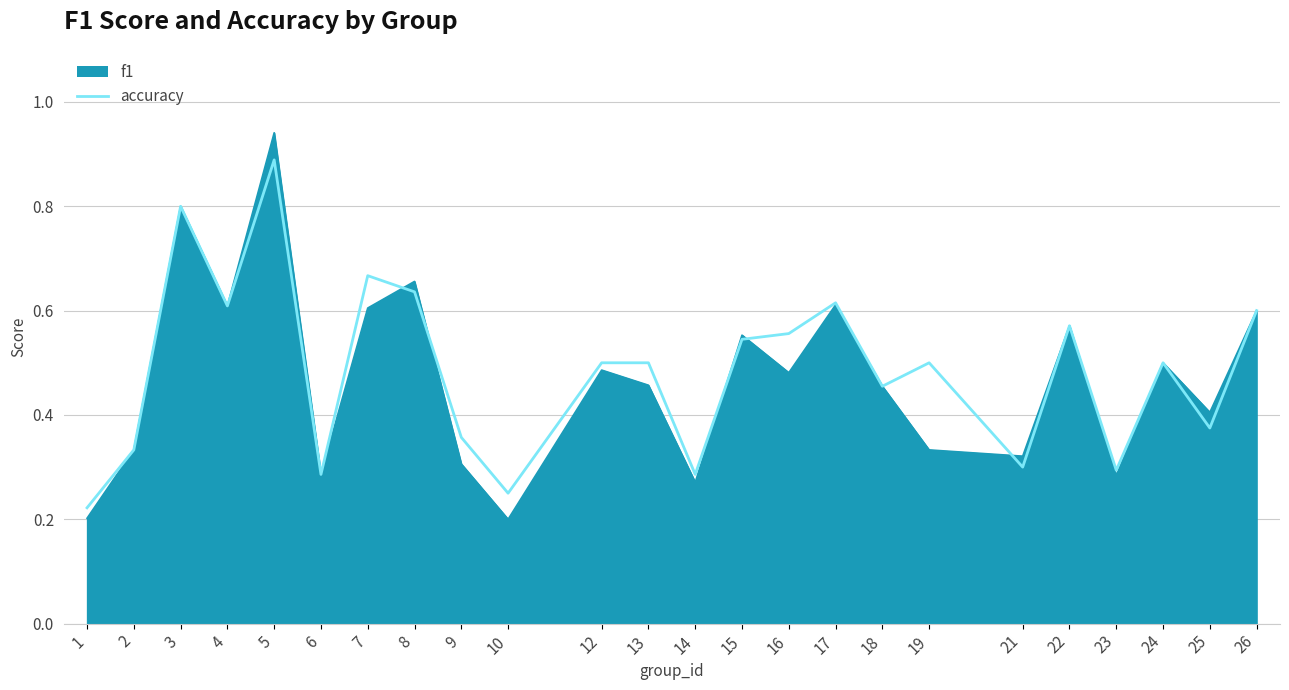

The value of accuracy at 5 is 0.2. True or false?

False